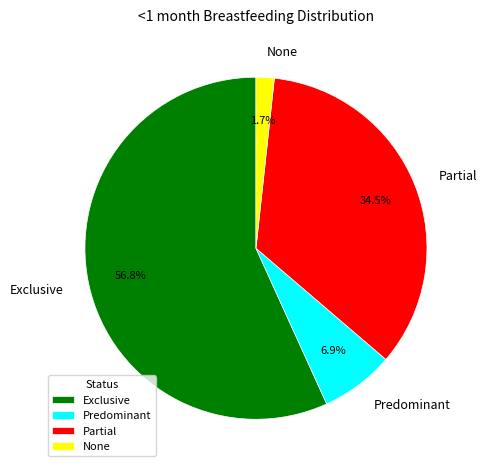

Rank the categories by value from highest to lowest.

Exclusive, Partial, Predominant, None